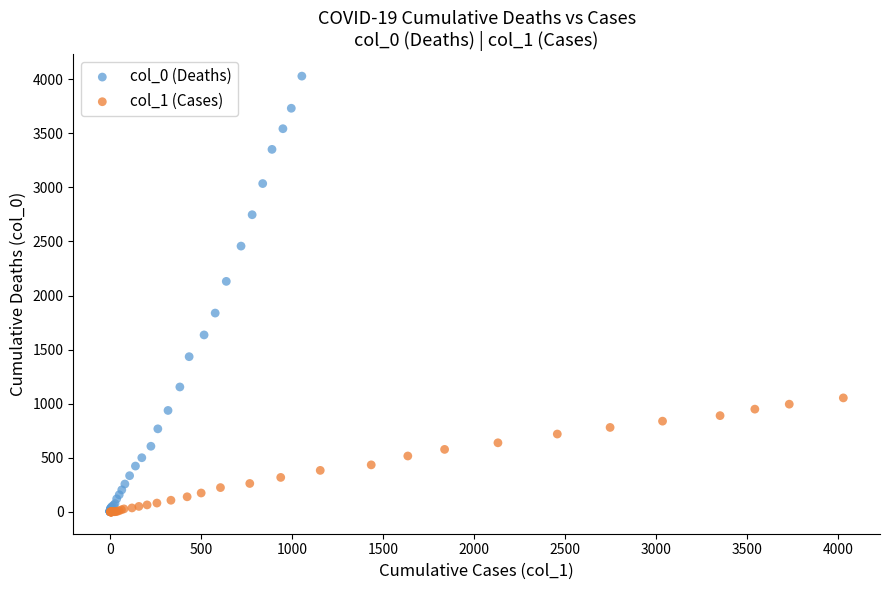

Which series contains the highest Y value?

col_0 (Deaths)